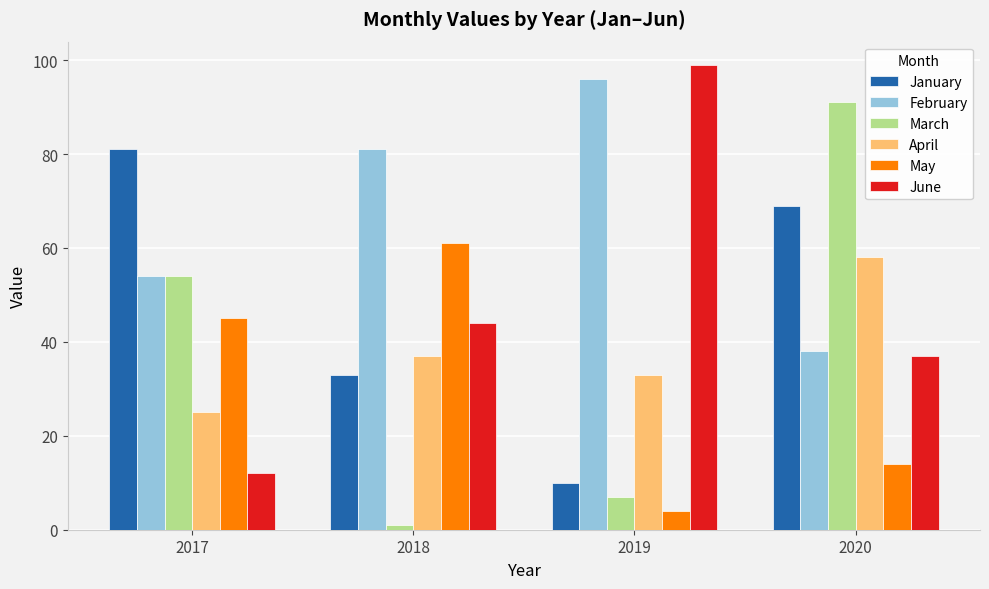

Which series has the largest total across all categories?

February